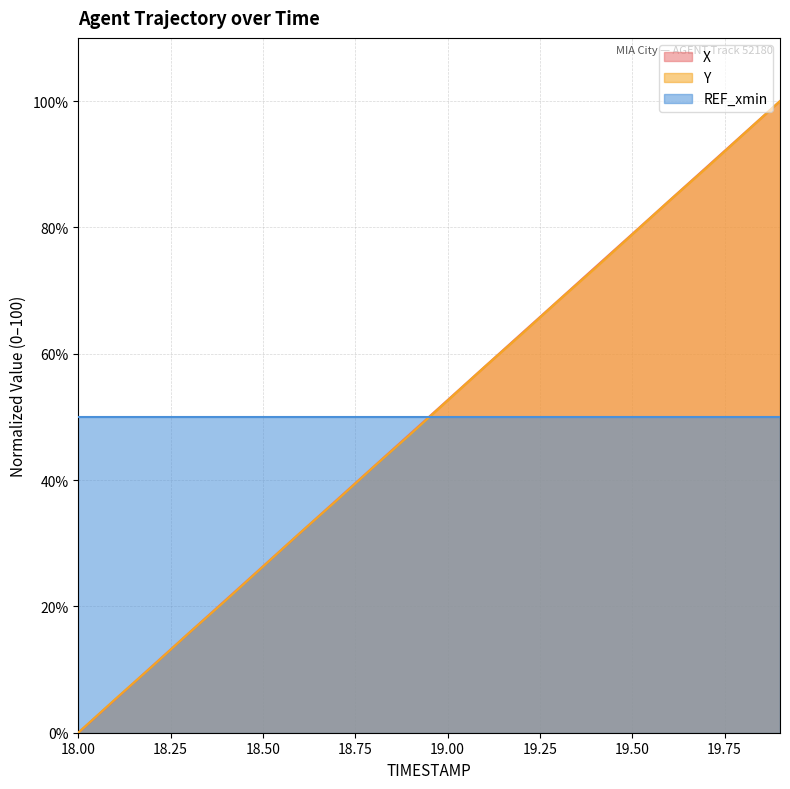

Which series ends up on top after the final intersection of Y and X?

X